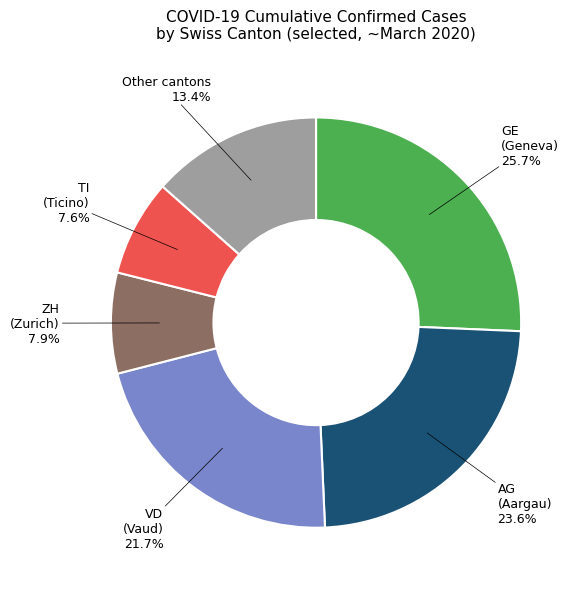

Count the number of slices in the pie.

6